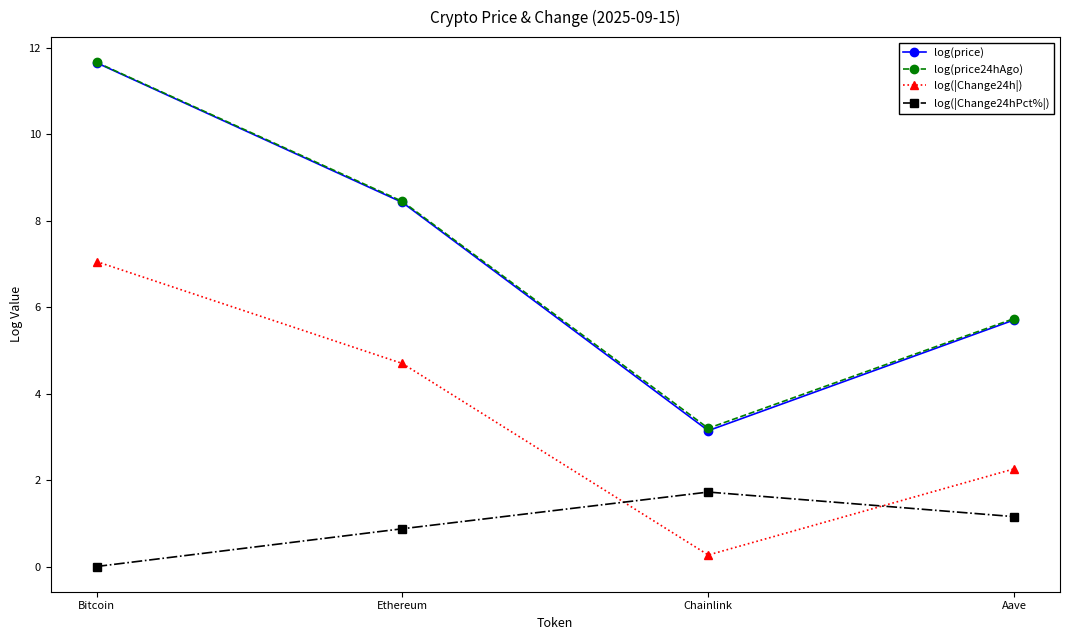

Which series has the largest range (max minus min)?

log(price)